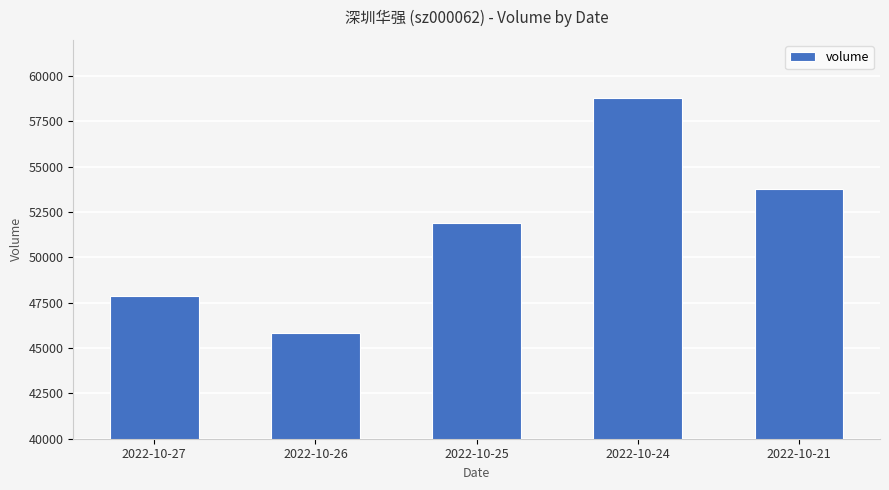

What is the difference between the maximum and minimum values?

12930